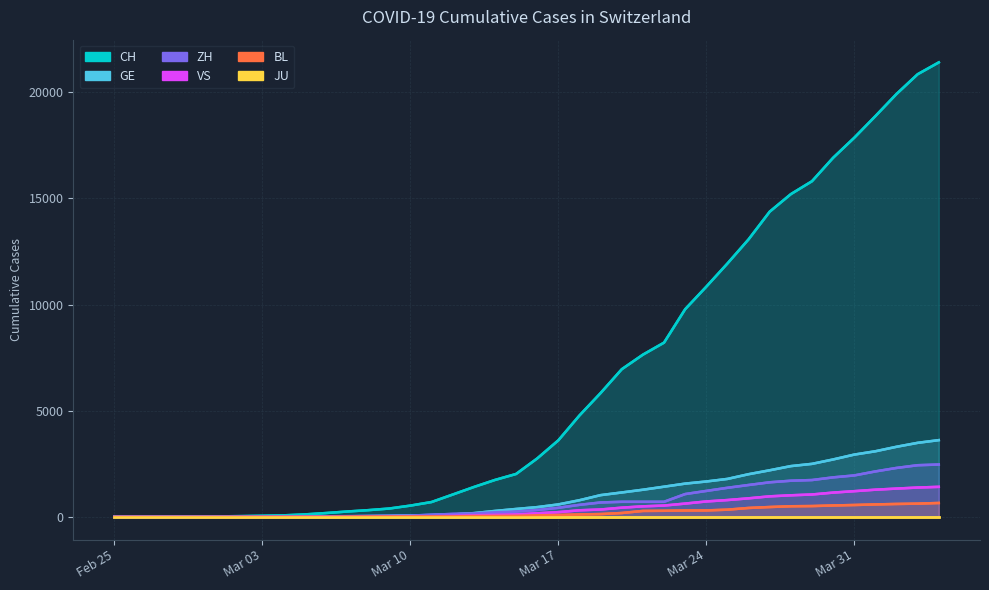

Which label corresponds to the largest value in the chart?

2020-04-04